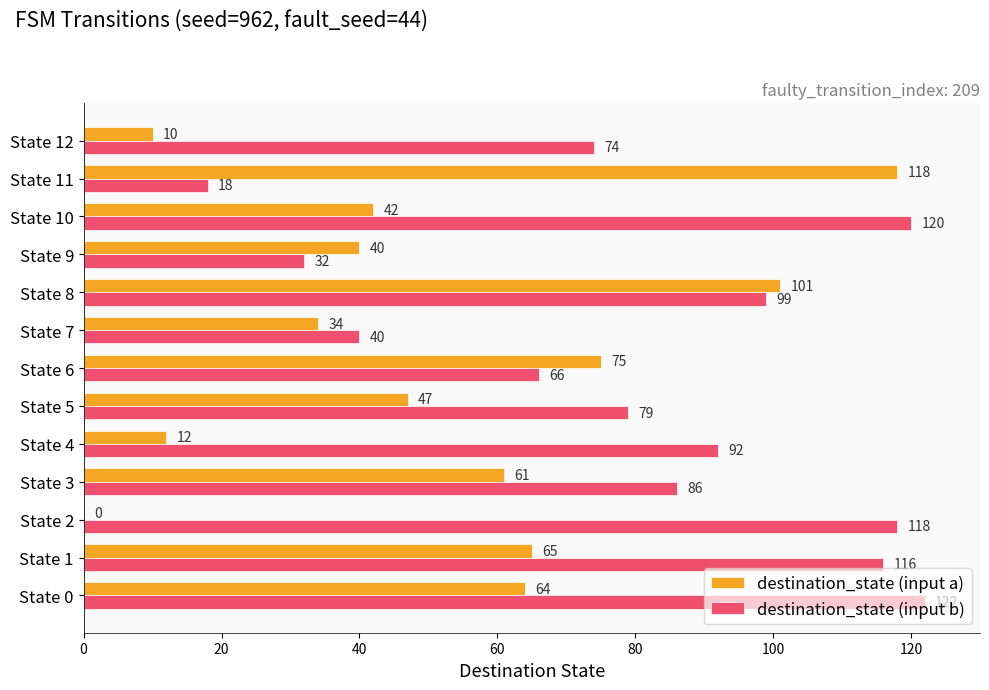

What is the sum of the destination_state (input a) values at State 8 and State 4?

113